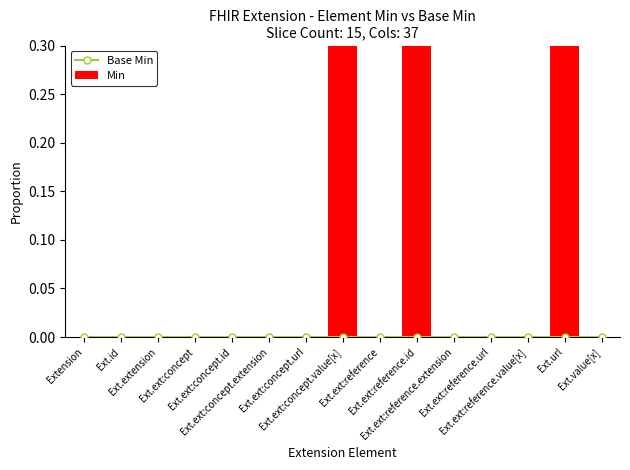

Reading left to right, list all the values displayed in this chart.

Base Min: Extension=0.0	Ext.id=0.0	Ext.extension=0.0	Ext.ext:concept=0.0	Ext.ext:concept.id=0.0	Ext.ext:concept.extension=0.0	Ext.ext:concept.url=0.0	Ext.ext:concept.value[x]=0.0	Ext.ext:reference=0.0	Ext.ext:reference.id=0.0	Ext.ext:reference.extension=0.0	Ext.ext:reference.url=0.0	Ext.ext:reference.value[x]=0.0	Ext.url=0.0	Ext.value[x]=0.0
Min: Extension=0.0	Ext.id=0.0	Ext.extension=0.0	Ext.ext:concept=0.0	Ext.ext:concept.id=0.0	Ext.ext:concept.extension=0.0	Ext.ext:concept.url=0.0	Ext.ext:concept.value[x]=0.3	Ext.ext:reference=0.0	Ext.ext:reference.id=0.3	Ext.ext:reference.extension=0.0	Ext.ext:reference.url=0.0	Ext.ext:reference.value[x]=0.0	Ext.url=0.3	Ext.value[x]=0.0